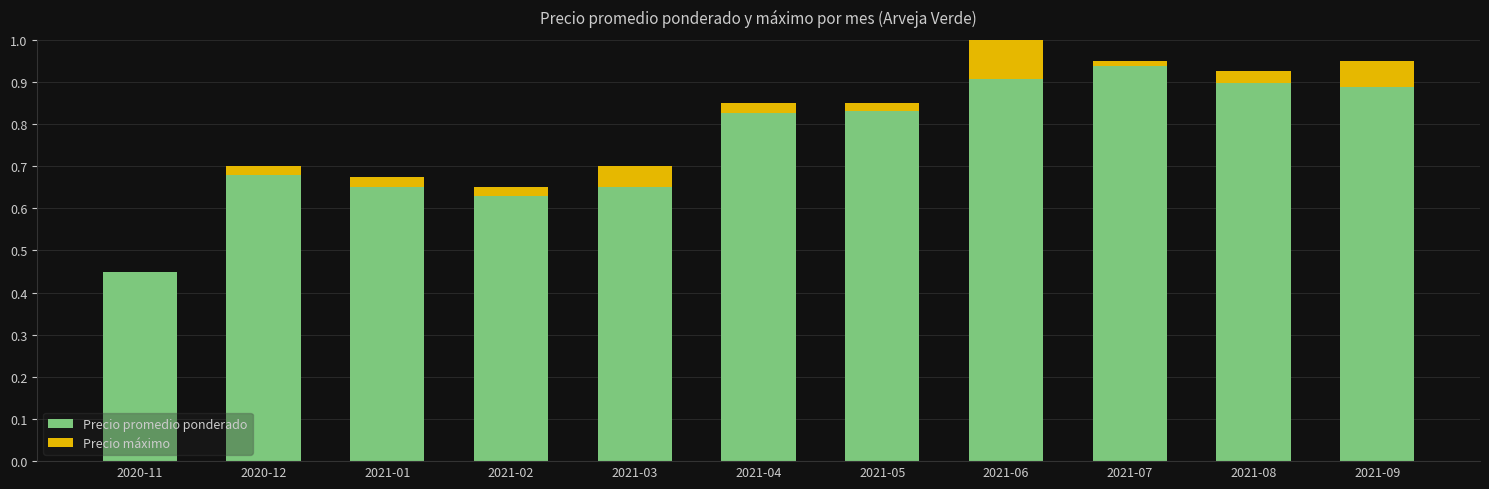

What is the sum of the Precio promedio ponderado values at 2021-08 and 2020-12?

1.6